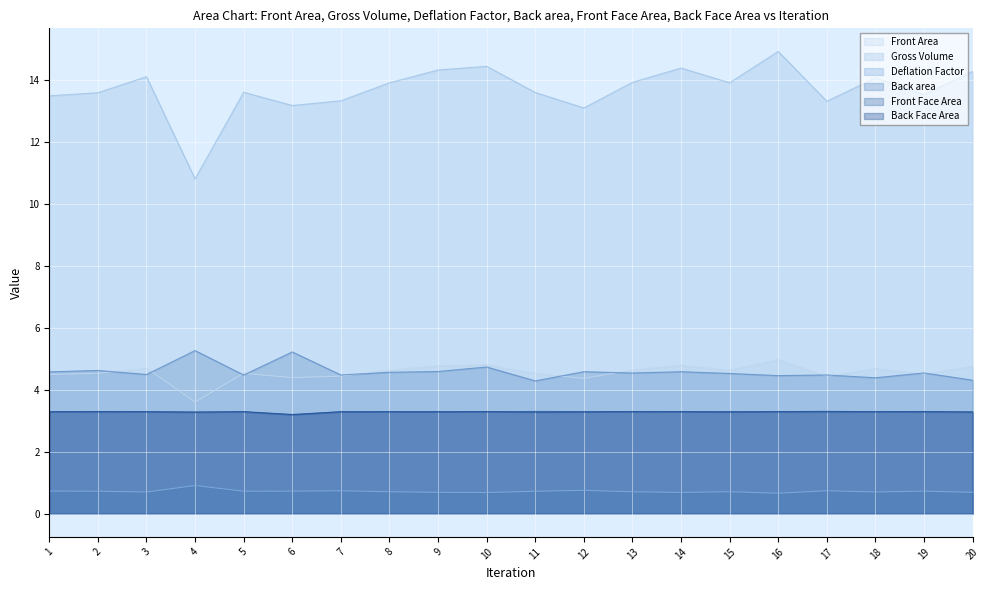

True or false: Front Area and Back Face Area cross at least once.

False